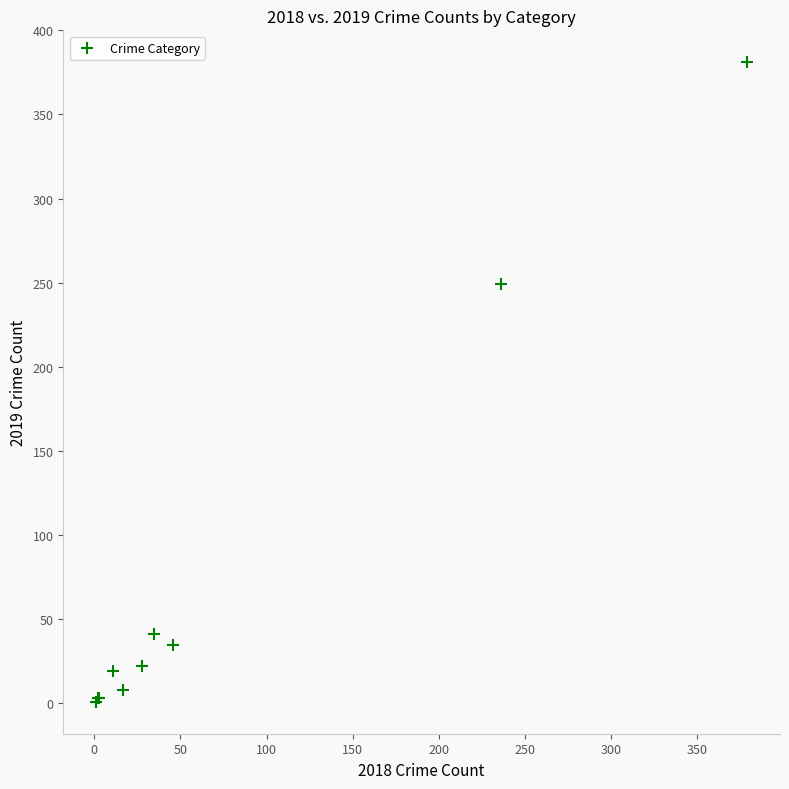

What Y value in the scatter plot is closest to 191?

249